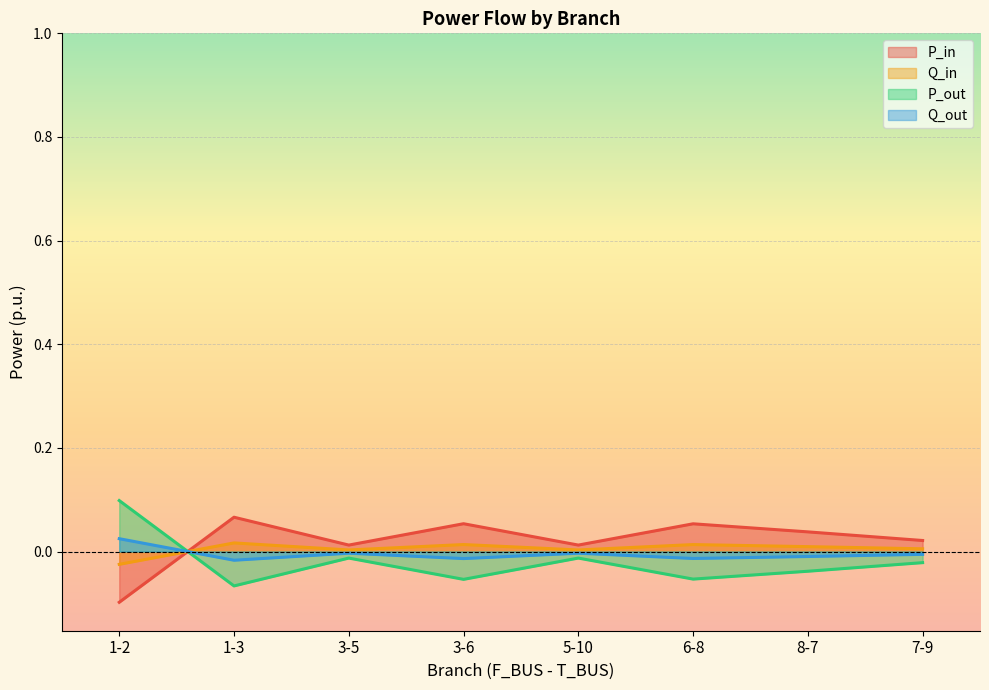

How many negative values does the Q_out series have?

7